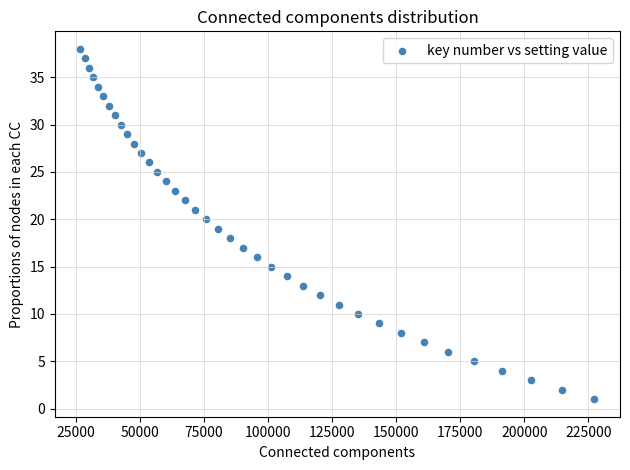

What is the range of X values (max minus min)?

200458